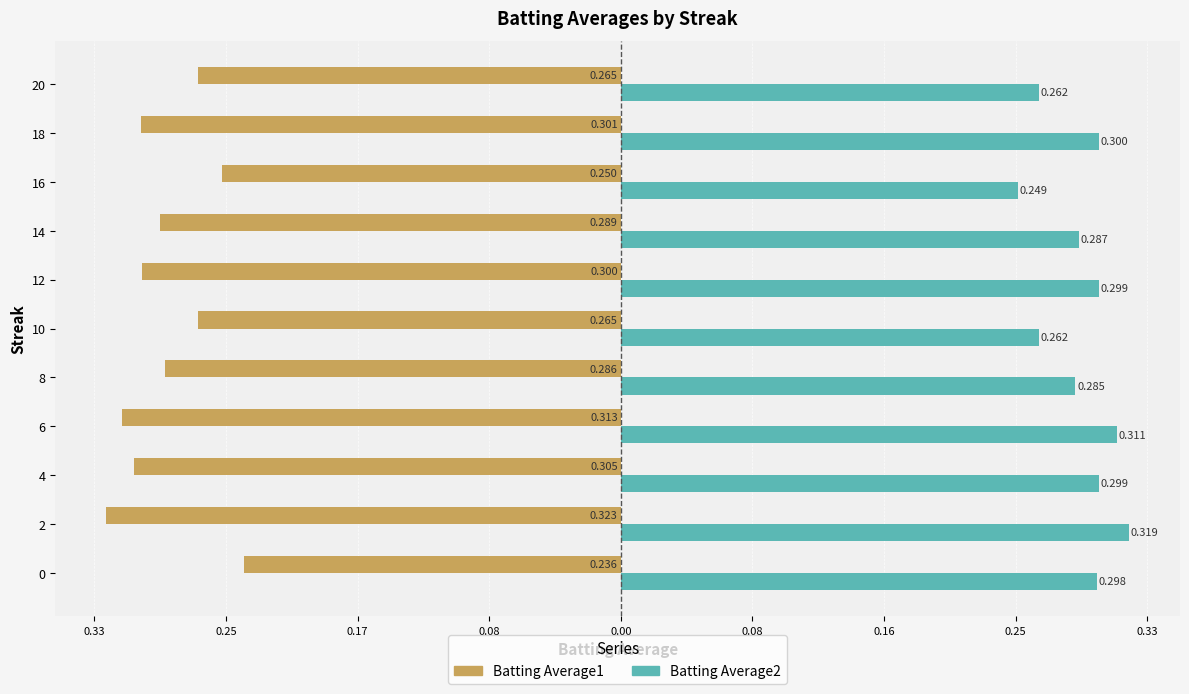

What are all the series names shown in the legend?

Batting Average1, Batting Average2